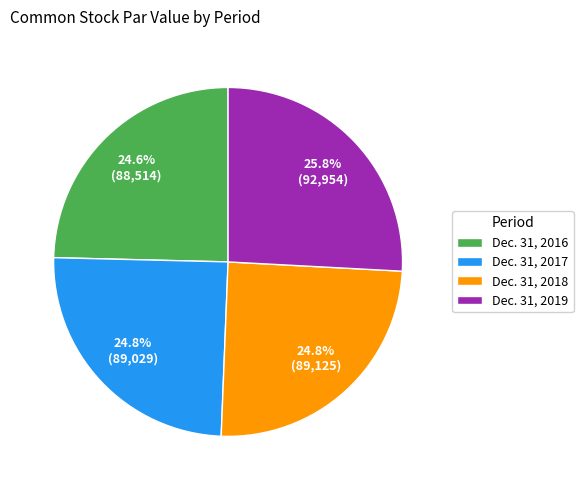

What percentage is the Dec. 31, 2018 slice, to the nearest percent?

25%